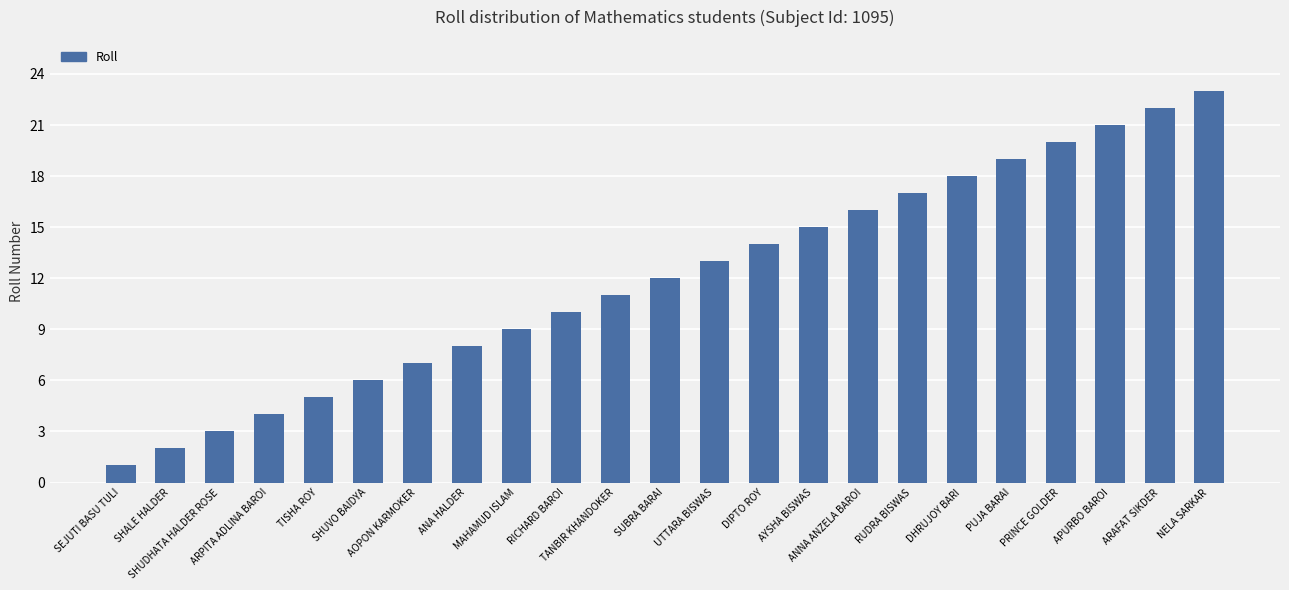

Reading left to right, what are all the values shown in this chart?

1	2	3	4	5	6	7	8	9	10	11	12	13	14	15	16	17	18	19	20	21	22	23